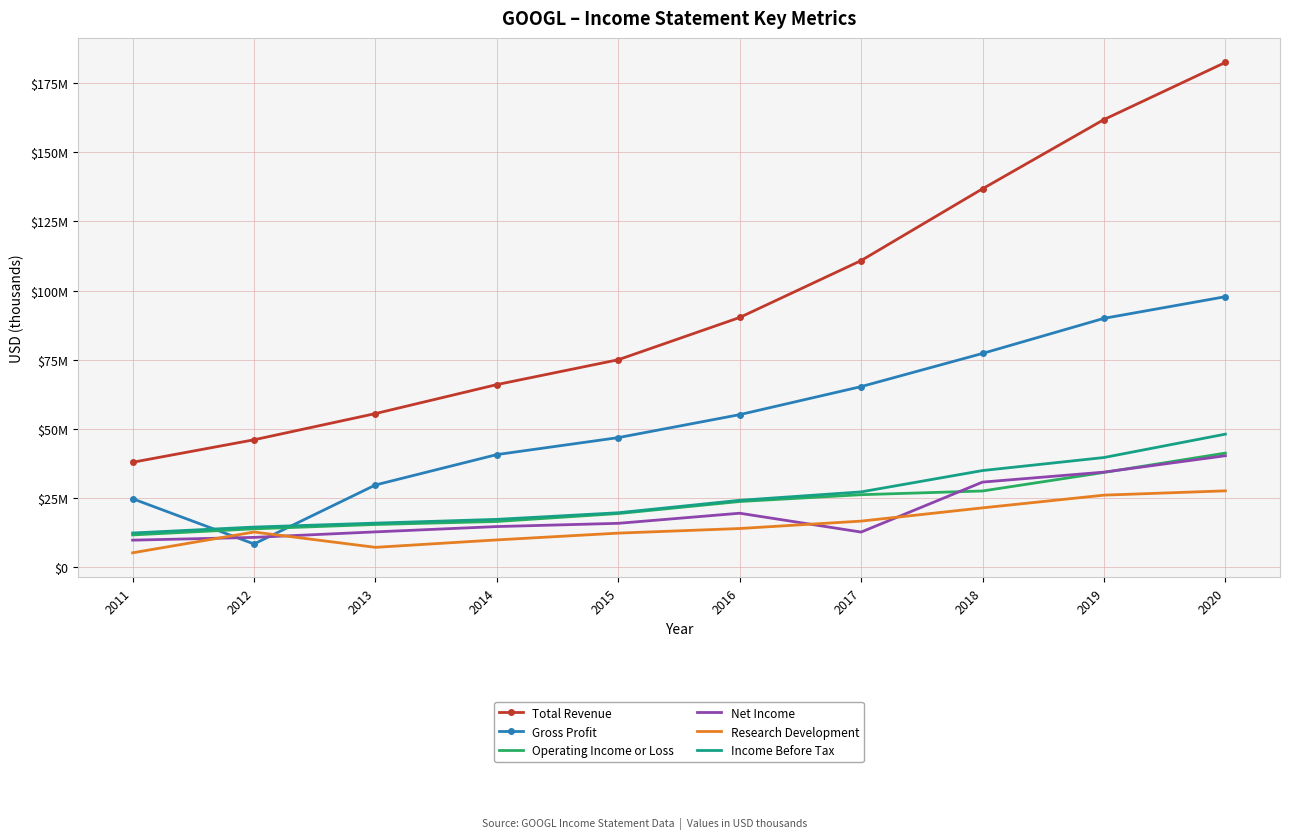

What are all the series names shown in the legend?

Total Revenue, Gross Profit, Operating Income or Loss, Net Income, Research Development, Income Before Tax